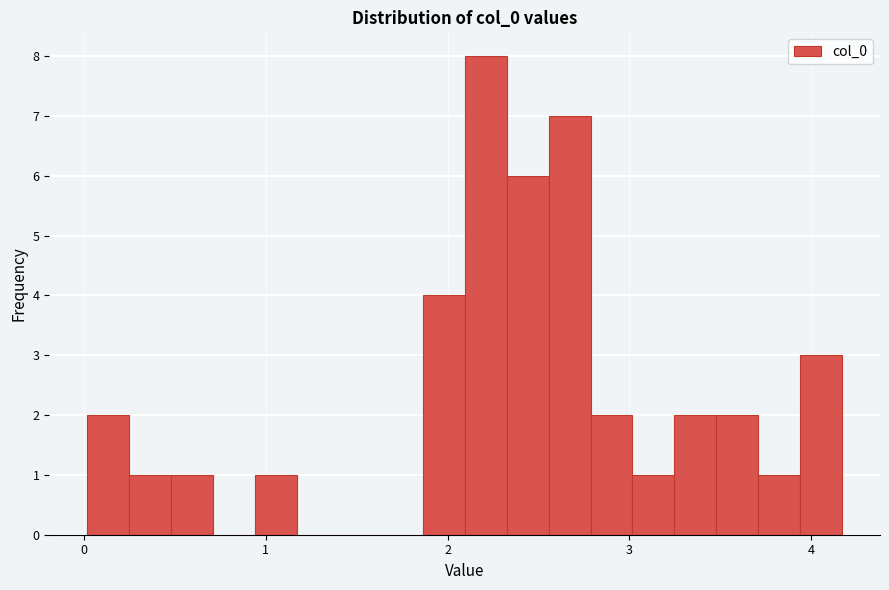

Read against the x-axis, roughly where is the centre of the tallest bar?

2.2